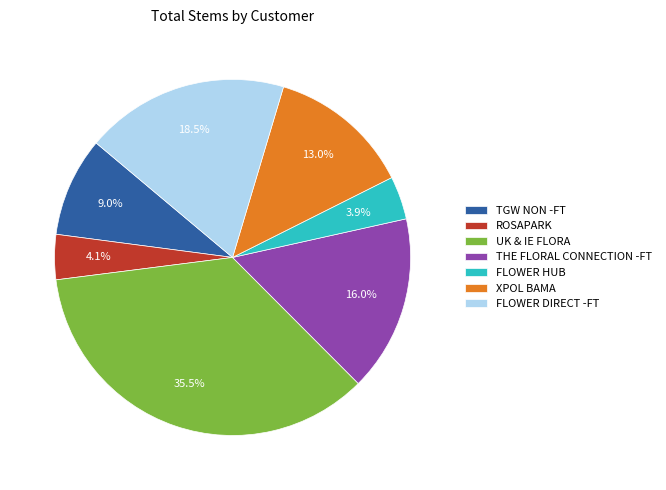

Which has a higher value, TGW NON -FT or FLOWER DIRECT -FT?

FLOWER DIRECT -FT